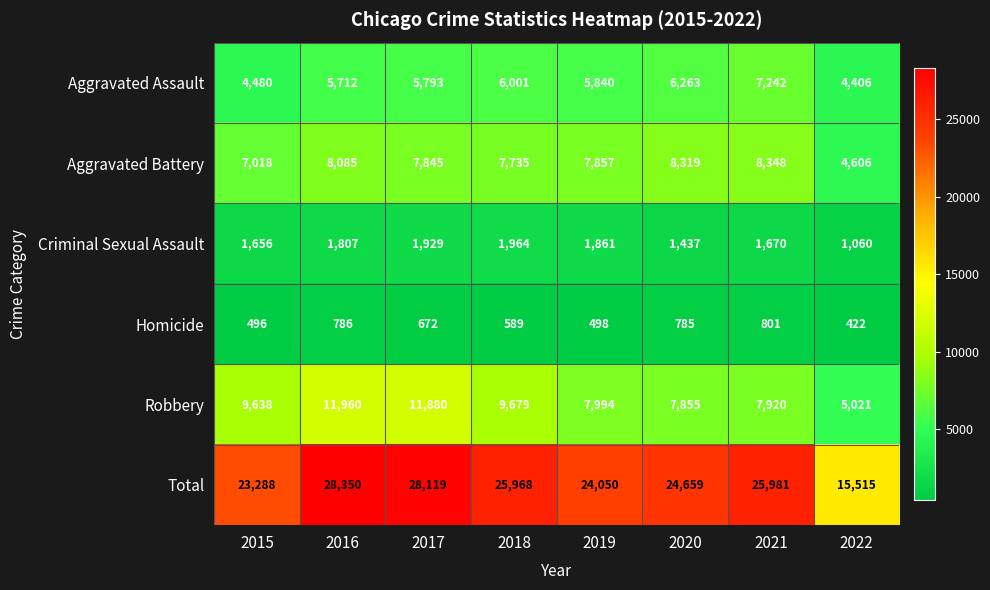

List the series in order of their peak value, lowest first.

Homicide, Criminal Sexual Assault, Aggravated Assault, Aggravated Battery, Robbery, Total